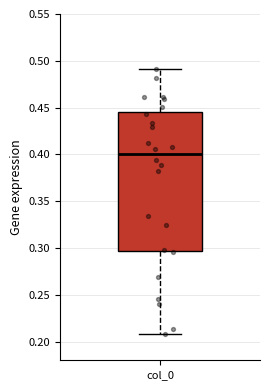

Read this box plot against the y-axis: the position of the median line, the range covered by the box, and the ends of both whiskers. The values are not printed on the chart, so give them approximately, as read against the axis.

median 0.400, box 0.295 to 0.445, whiskers 0.210 to 0.490